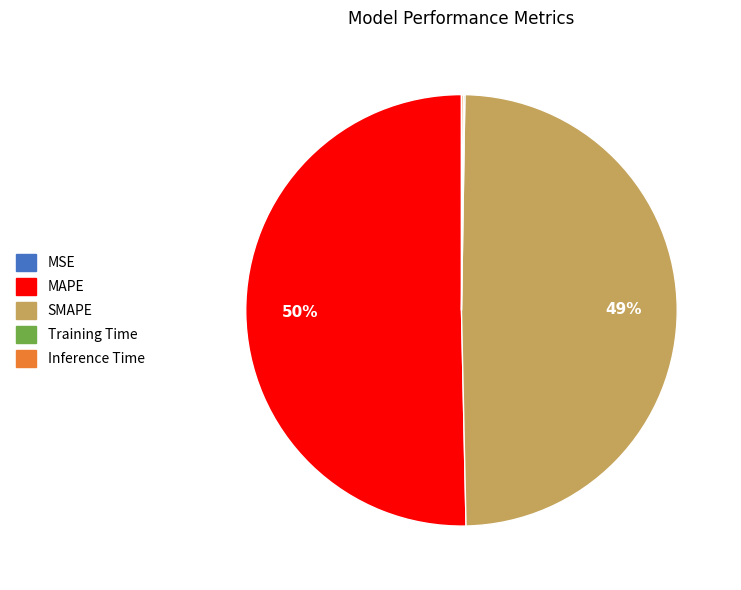

To the nearest percent, what percentage of the pie is SMAPE?

49%